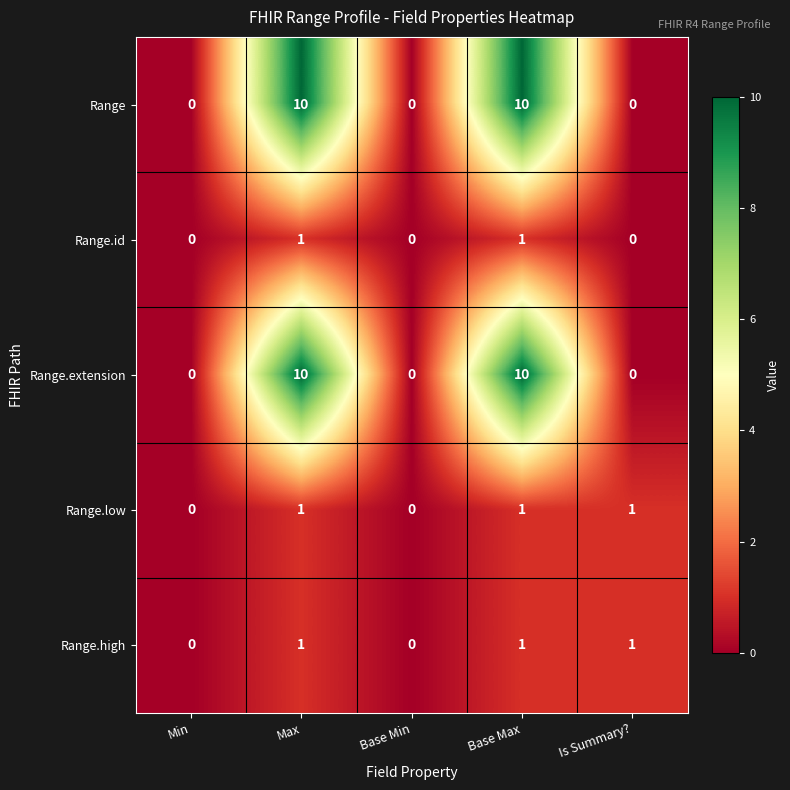

Reading left to right, list all the values displayed in this chart.

Range: 0	10	0	10	0
Range.id: 0	1	0	1	0
Range.extension: 0	10	0	10	0
Range.low: 0	1	0	1	1
Range.high: 0	1	0	1	1